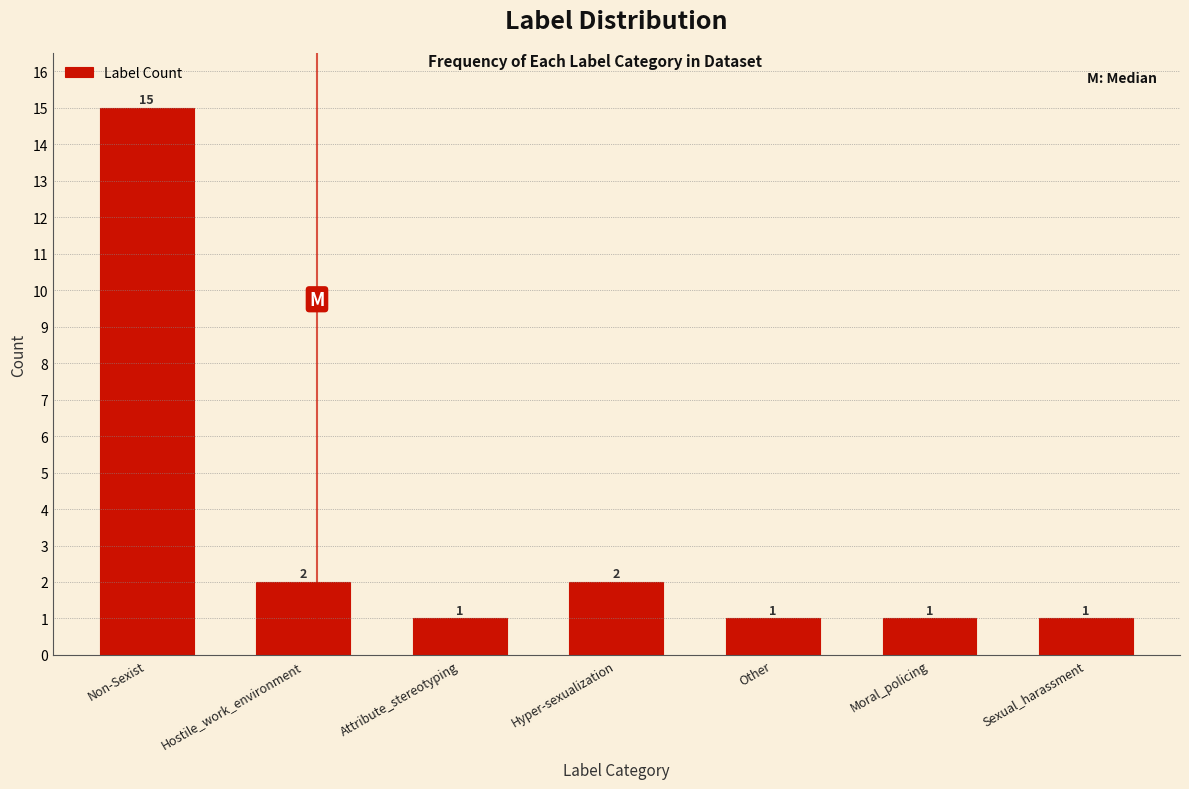

Reading left to right, what are all the values shown in this chart?

15	2	1	2	1	1	1